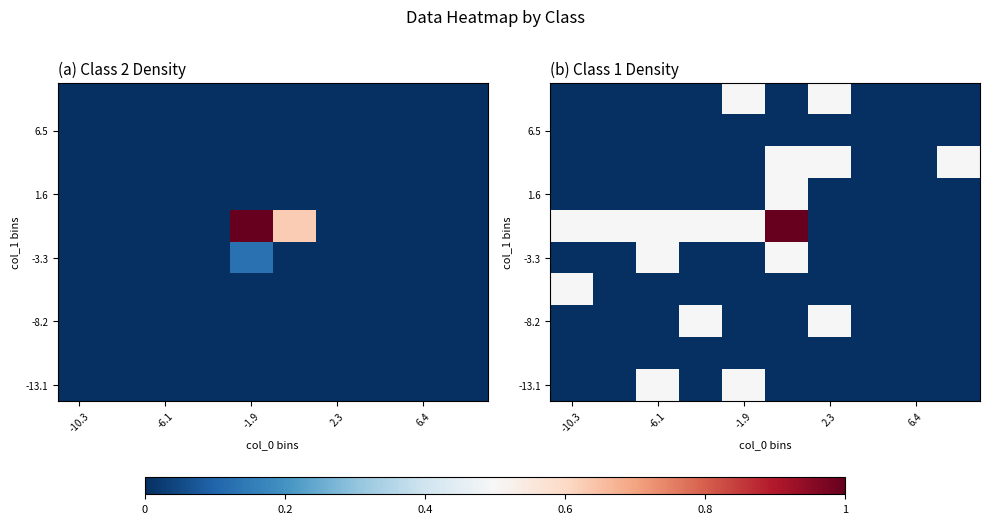

What is the highest value of the -13.1 series?

0.5